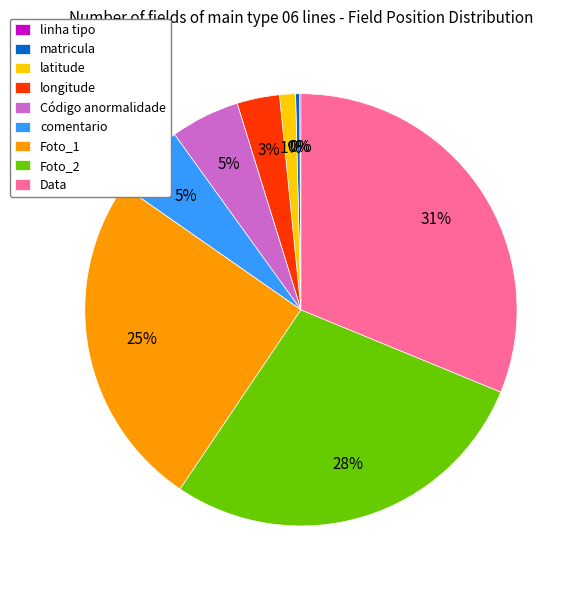

Does any single category account for the majority?

No